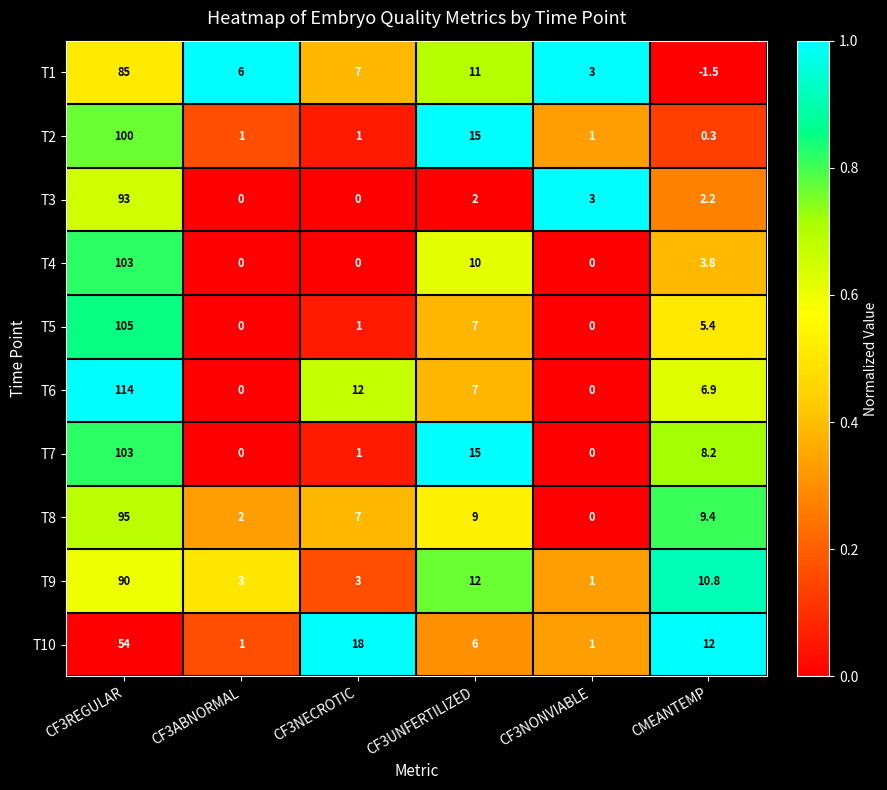

True or false: T6 has a value of 114.0 at CF3REGULAR.

True